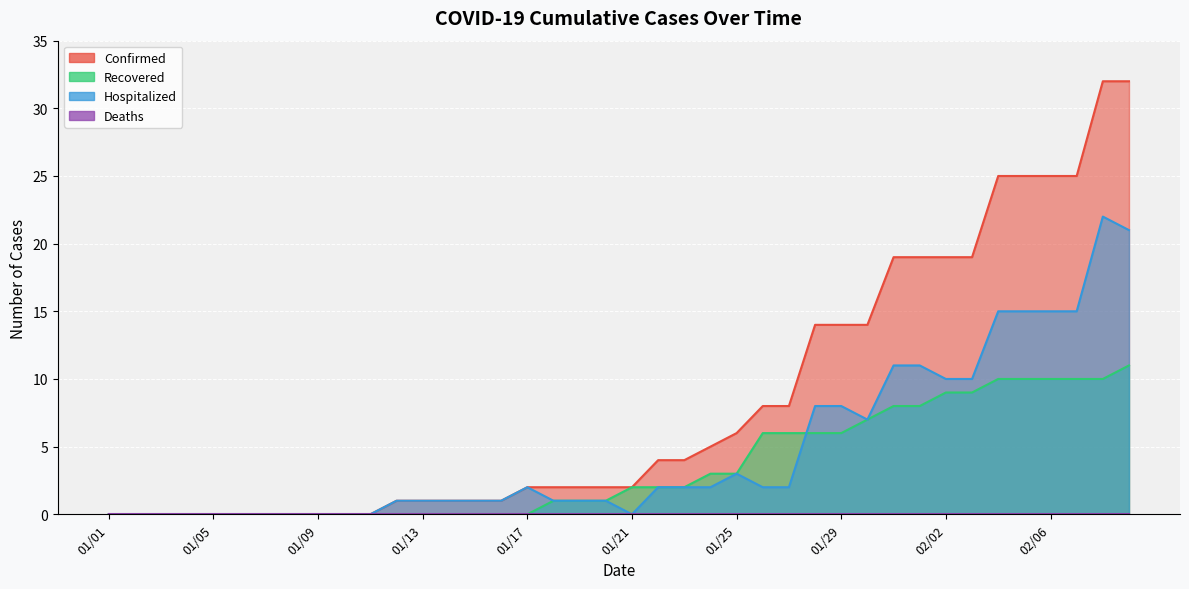

Which series has the largest range (max minus min)?

Confirmed